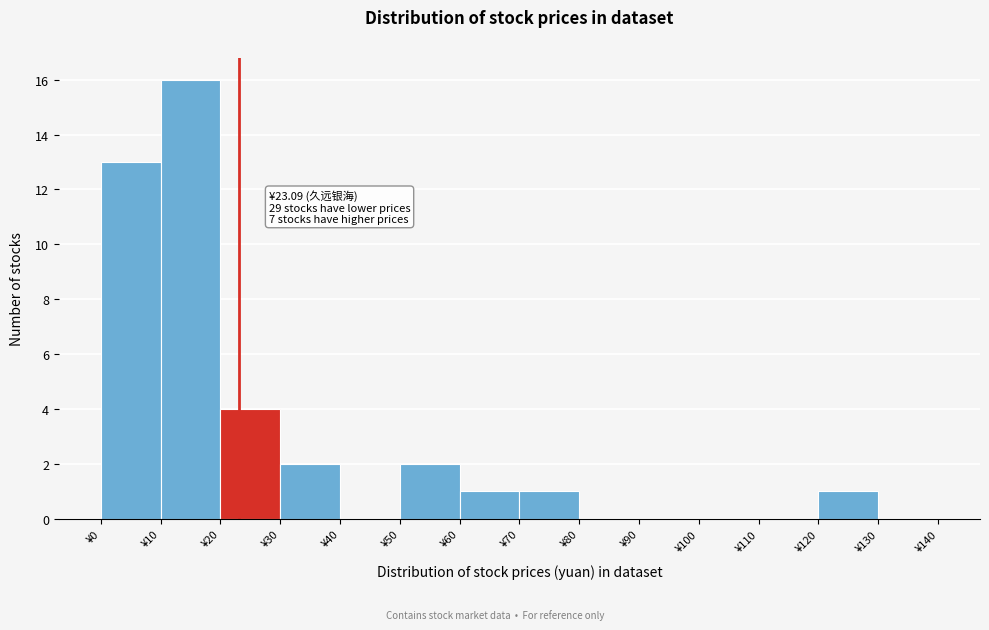

Which range on the x-axis has the tallest bar?

10 to 20